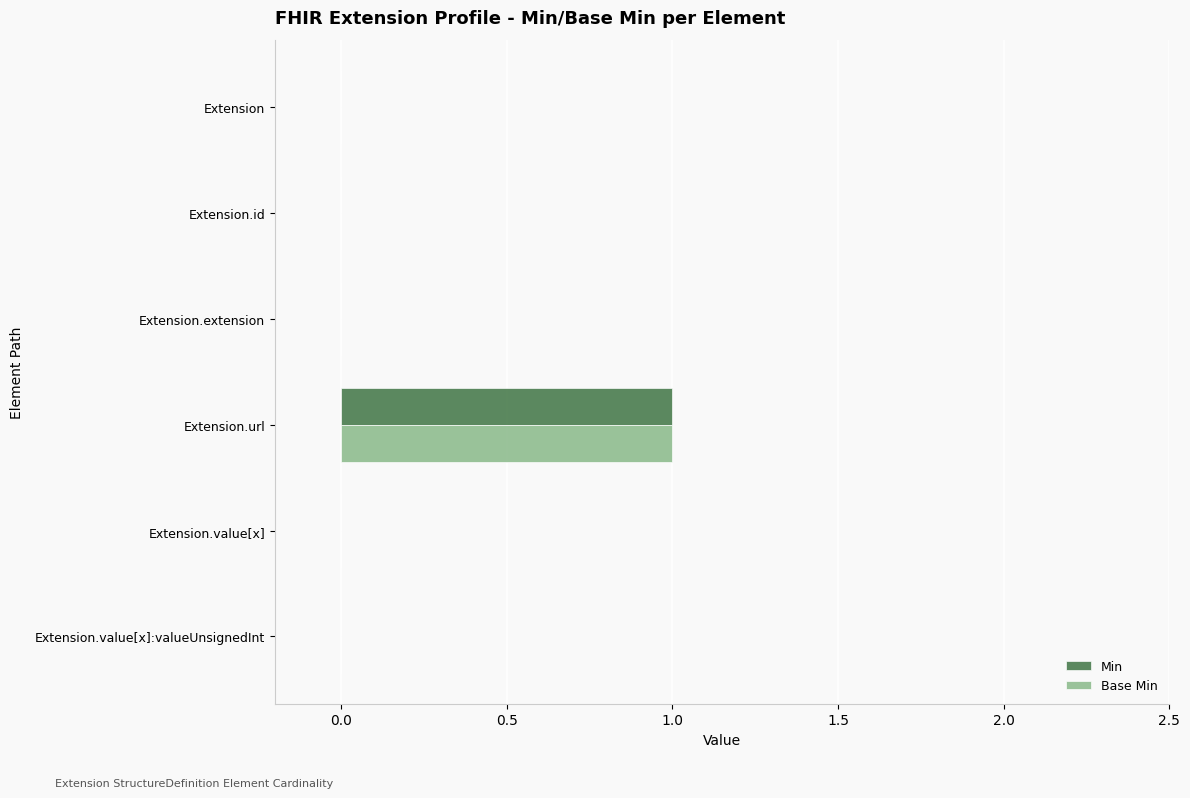

The value of Base Min at Extension is 0. True or false?

True